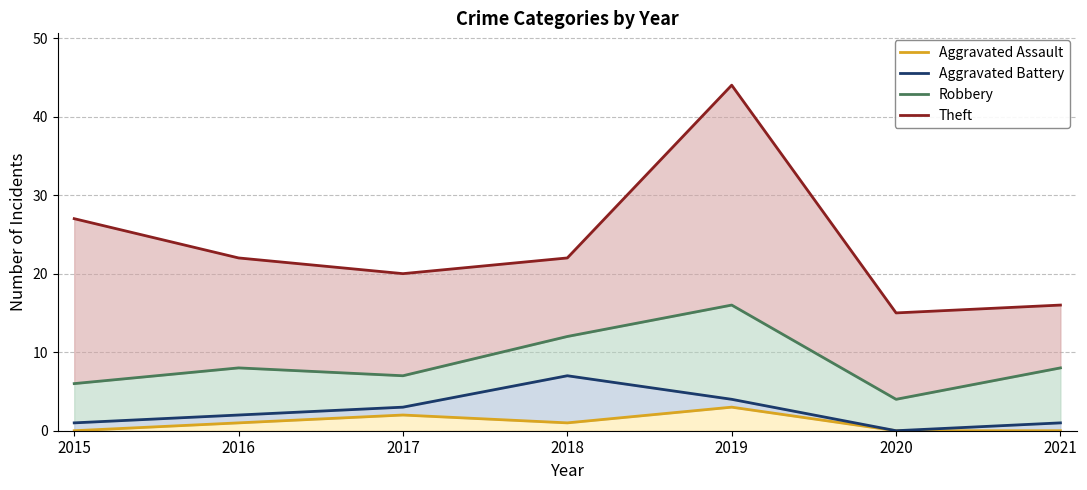

True or false: Robbery and Theft intersect in this chart.

False